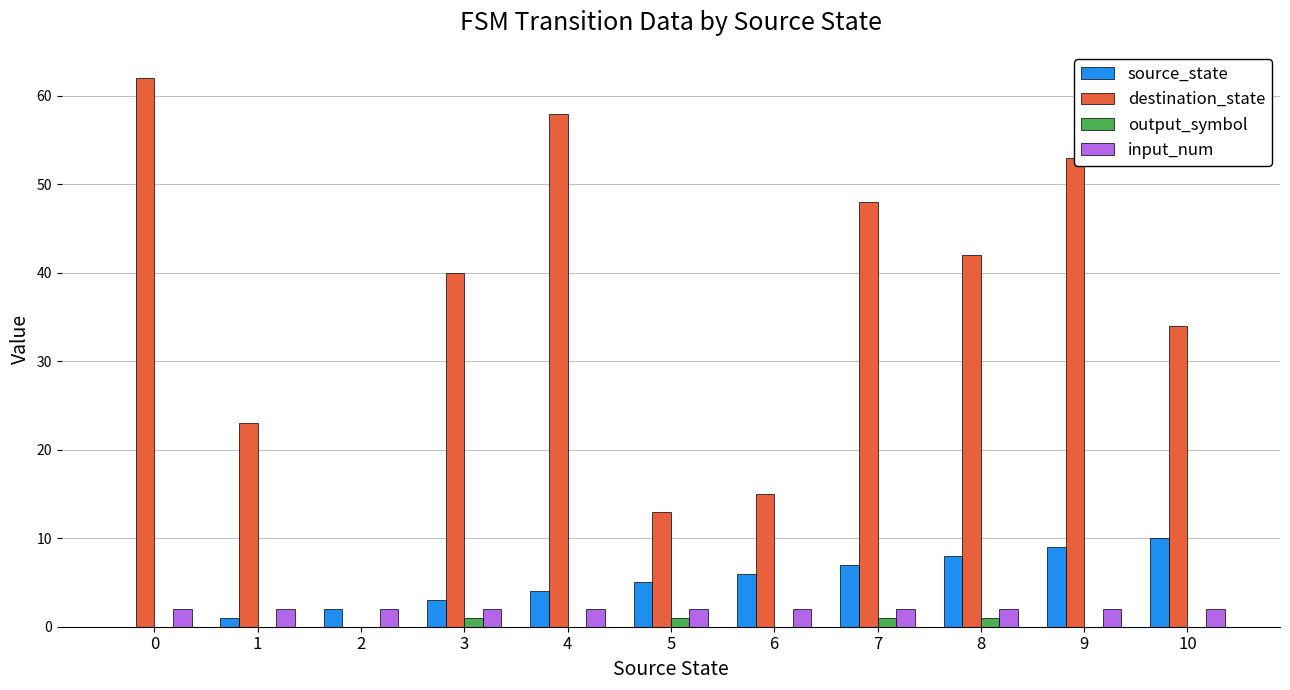

What is the sum of all input_num values?

22